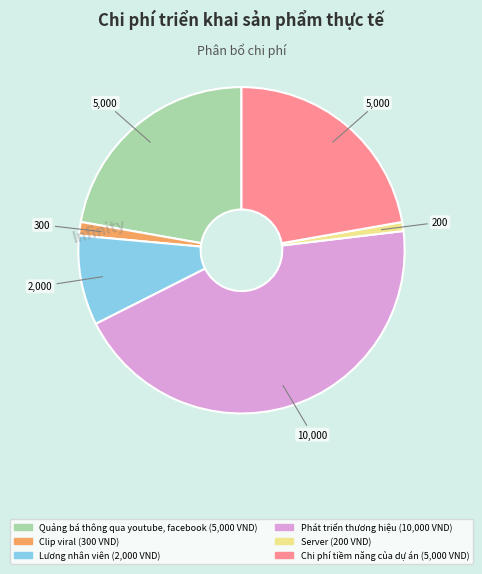

Approximately how many times larger is the value at Server compared to Clip viral?

0.7